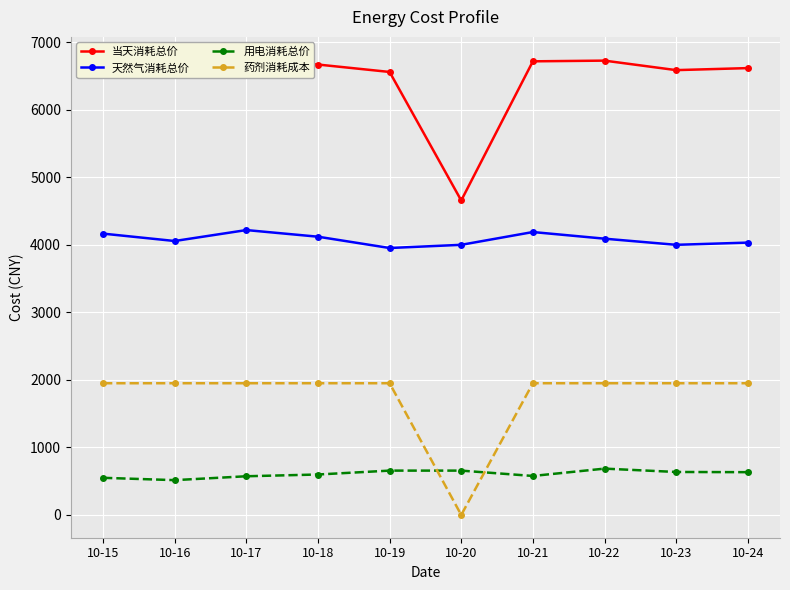

What is the sum of the 天然气消耗总价 values at 10-23 and 10-20?

8000.7